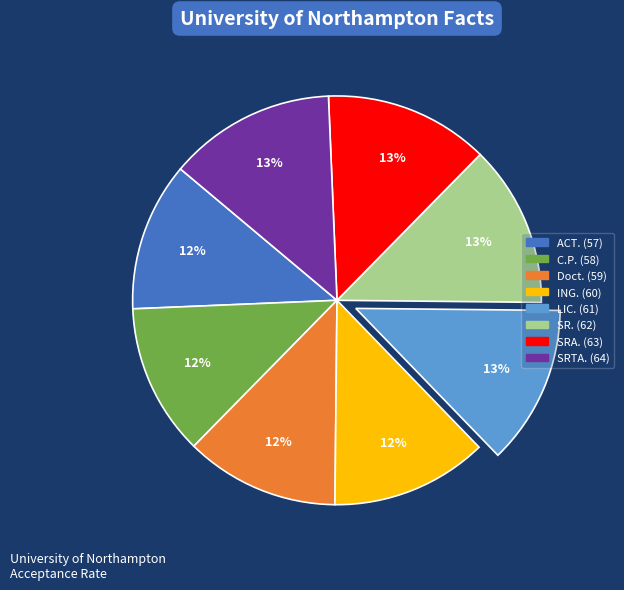

What percentage is the C.P. slice, to the nearest percent?

12%